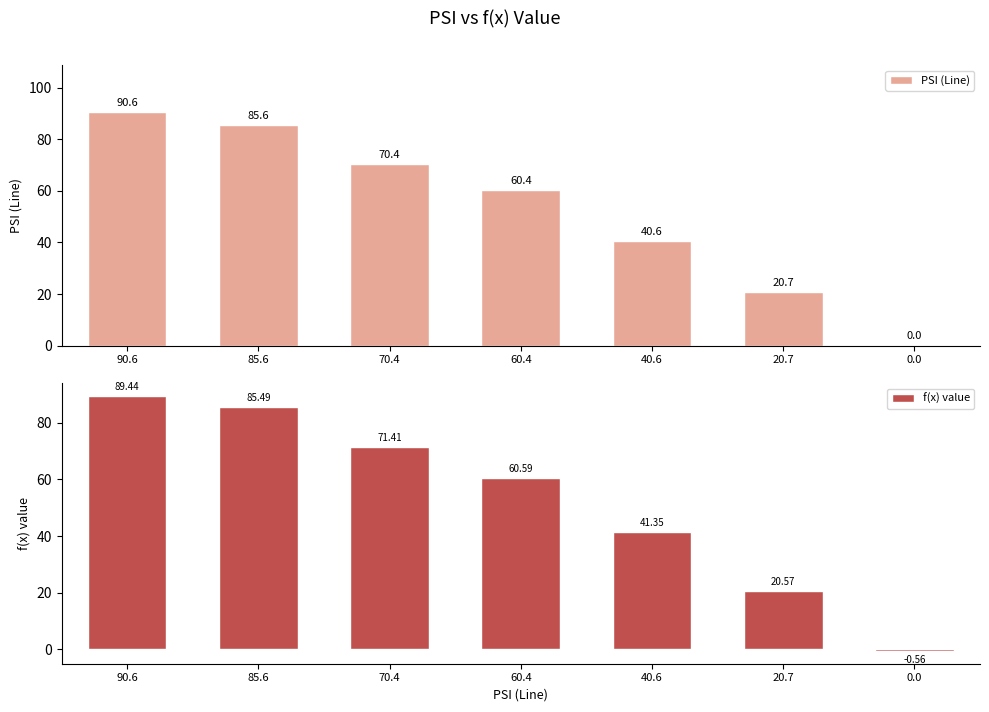

Reading left to right, transcribe all the data shown in this chart.

PSI (Line): 90.6	85.6	70.4	60.4	40.6	20.7	0.0
f(x) value: 89.4	85.5	71.4	60.6	41.4	20.6	-0.6